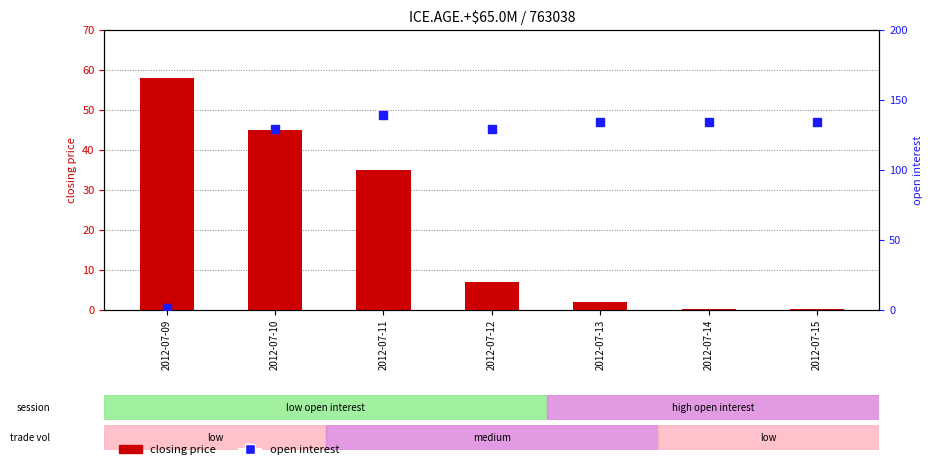

List the series in order of their peak value, lowest first.

closing price, open interest